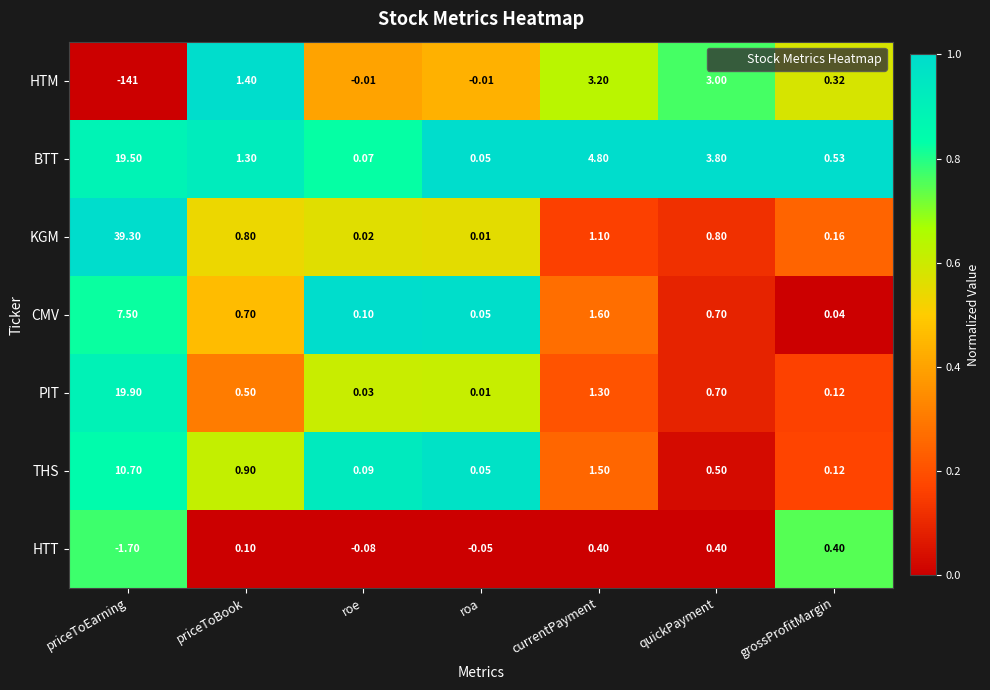

Count the number of categories in the chart.

7